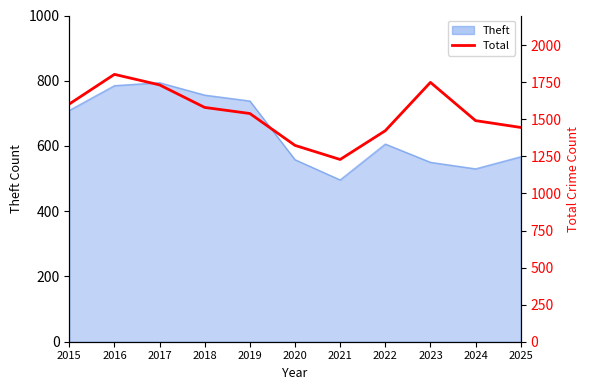

Approximately how many times larger is the value at 2021 compared to 2025?

0.9